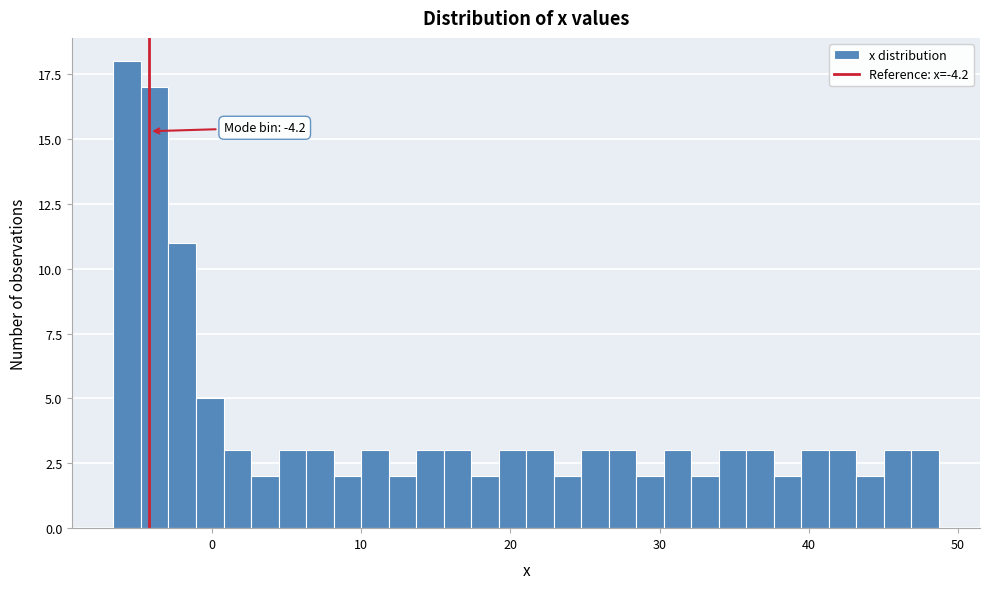

Read against the x-axis, roughly where is the centre of the tallest bar?

-6